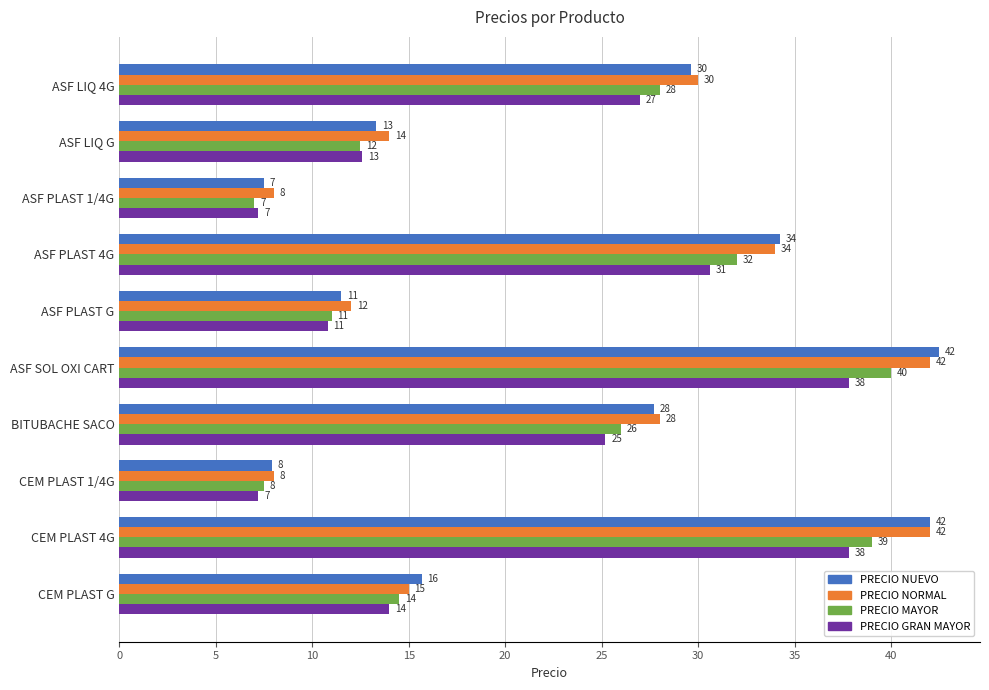

The value of PRECIO NORMAL at BITUBACHE SACO is 28.0. True or false?

True